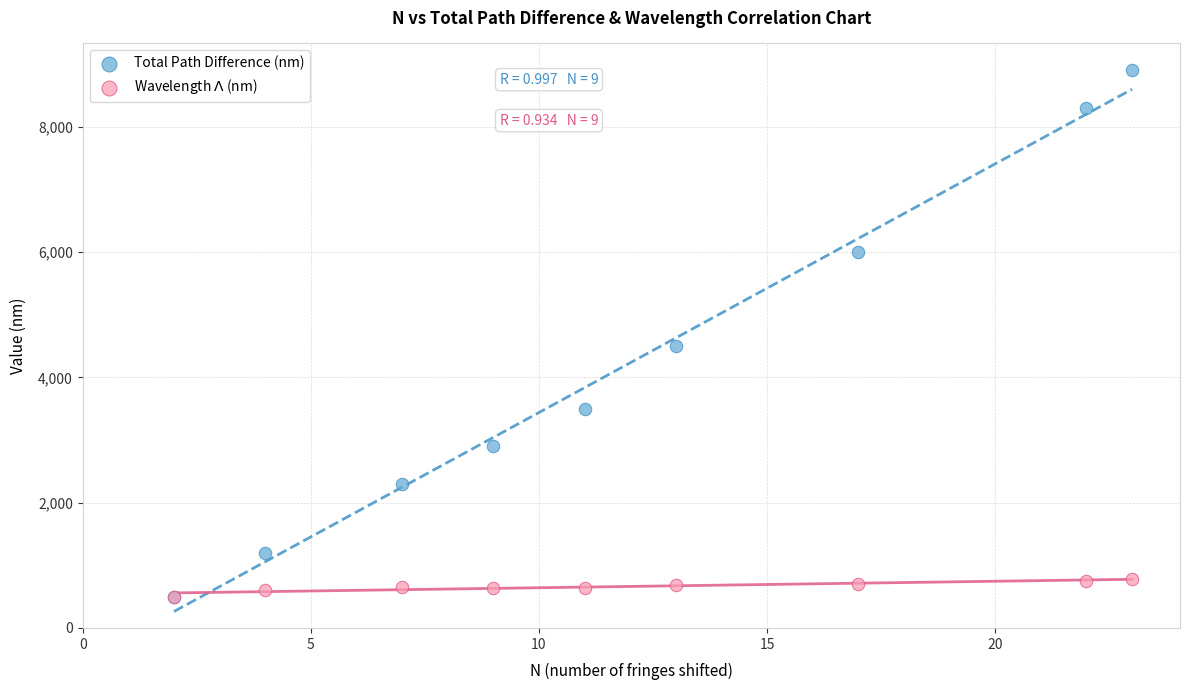

Across all series, what Y value is closest to 4700?

4500.0